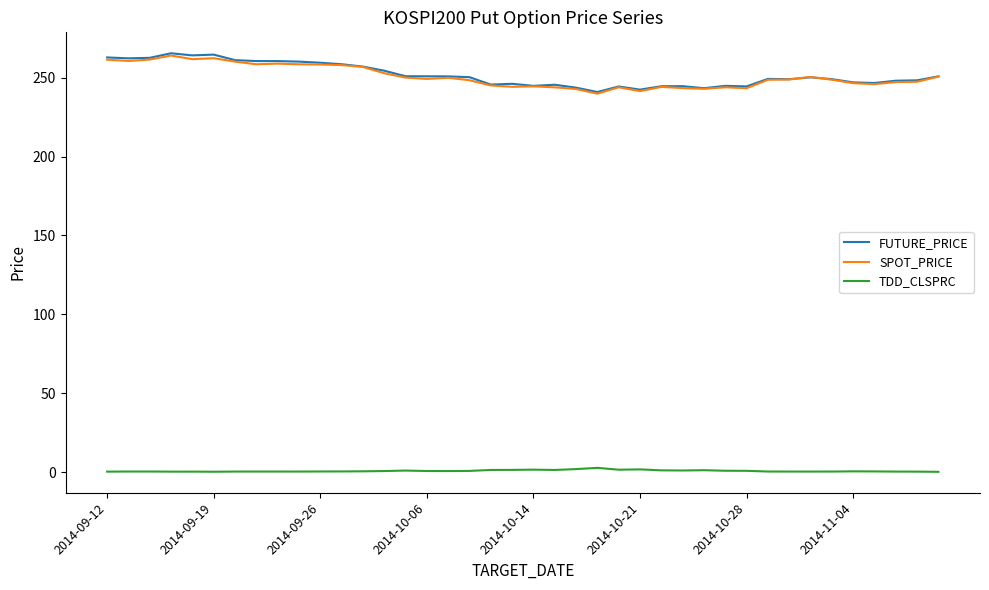

What is the lowest value of the SPOT_PRICE series?

239.8